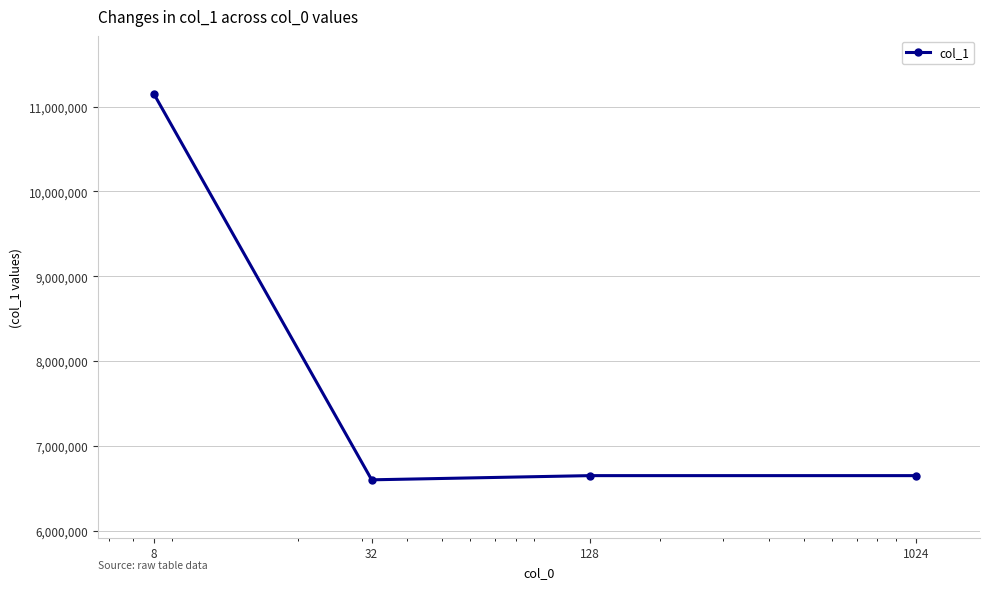

Reading left to right, list all the values displayed in this chart.

11150051	6600690	6650058	6650058